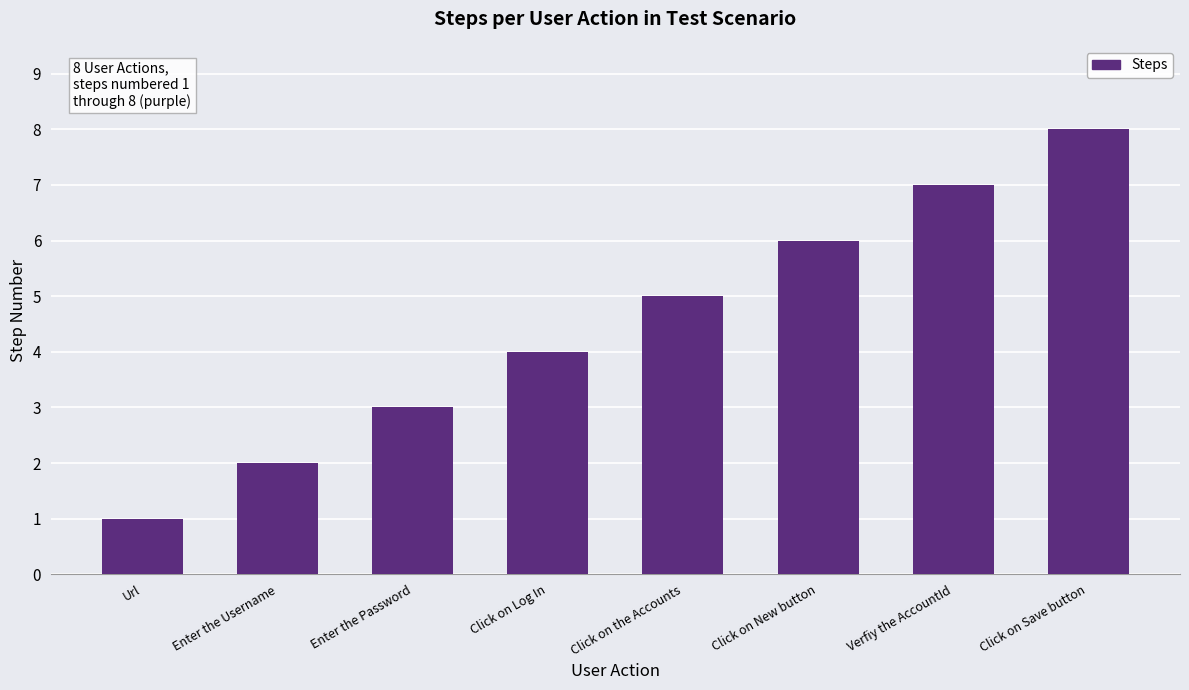

What is the change in value from Click on Log In to Click on New button?

+2